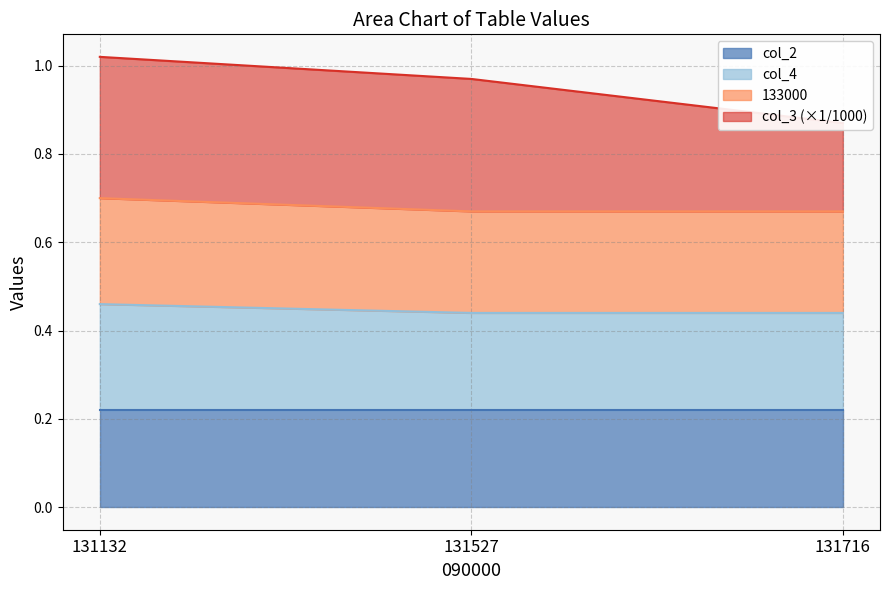

Which series has the largest total across all categories?

col_3